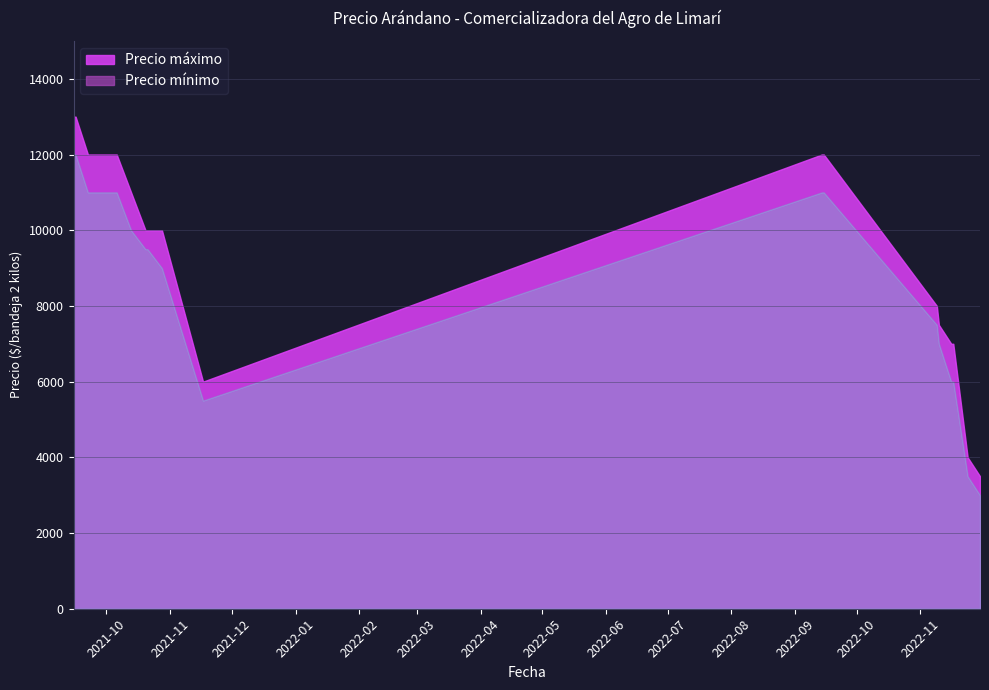

Which series has the largest range (max minus min)?

Precio máximo